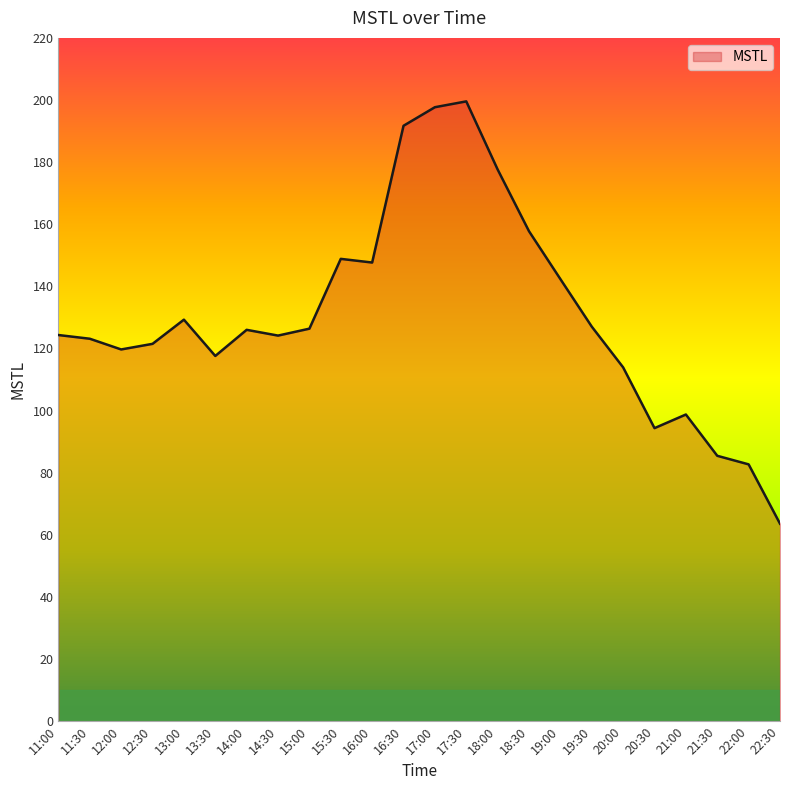

The chart shows a value of 50.8 at 11:00. True or false?

False